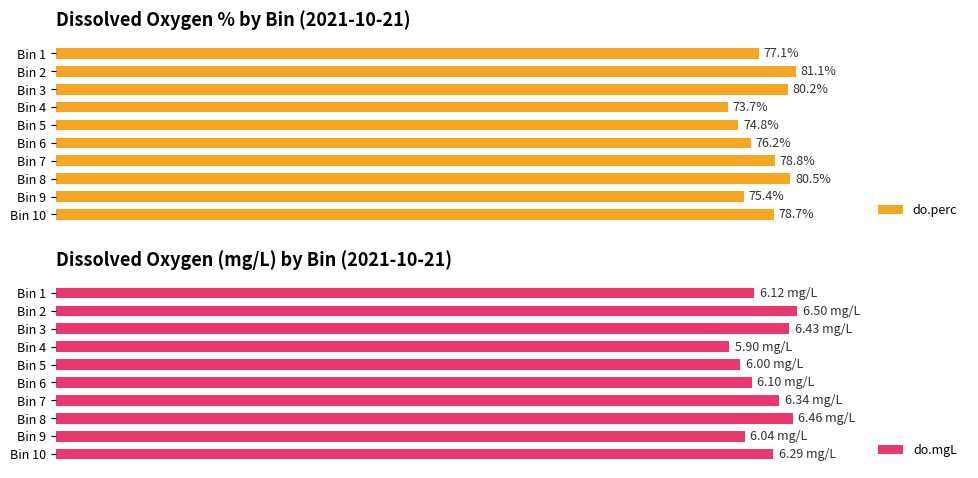

What is the minimum value for do.perc?

73.7